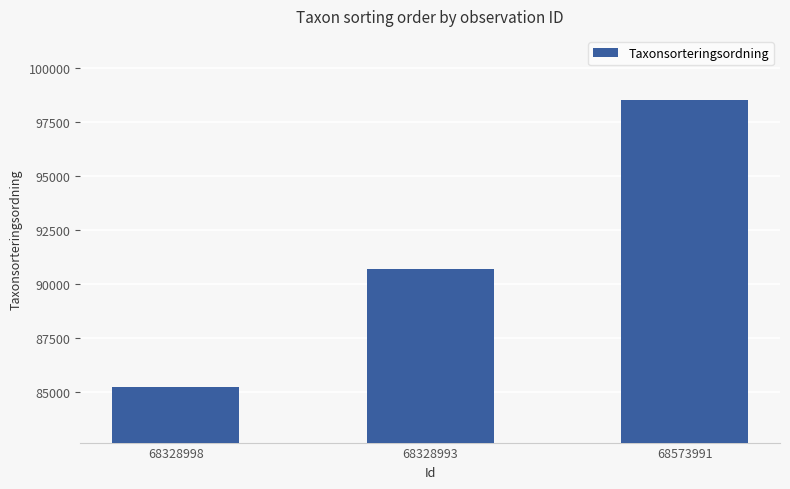

List the labels in order of value, largest first.

68573991, 68328993, 68328998